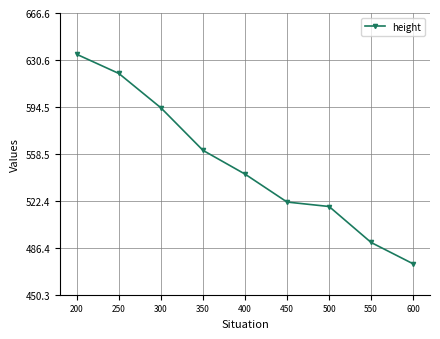

What is the difference between the maximum and minimum values?

160.8